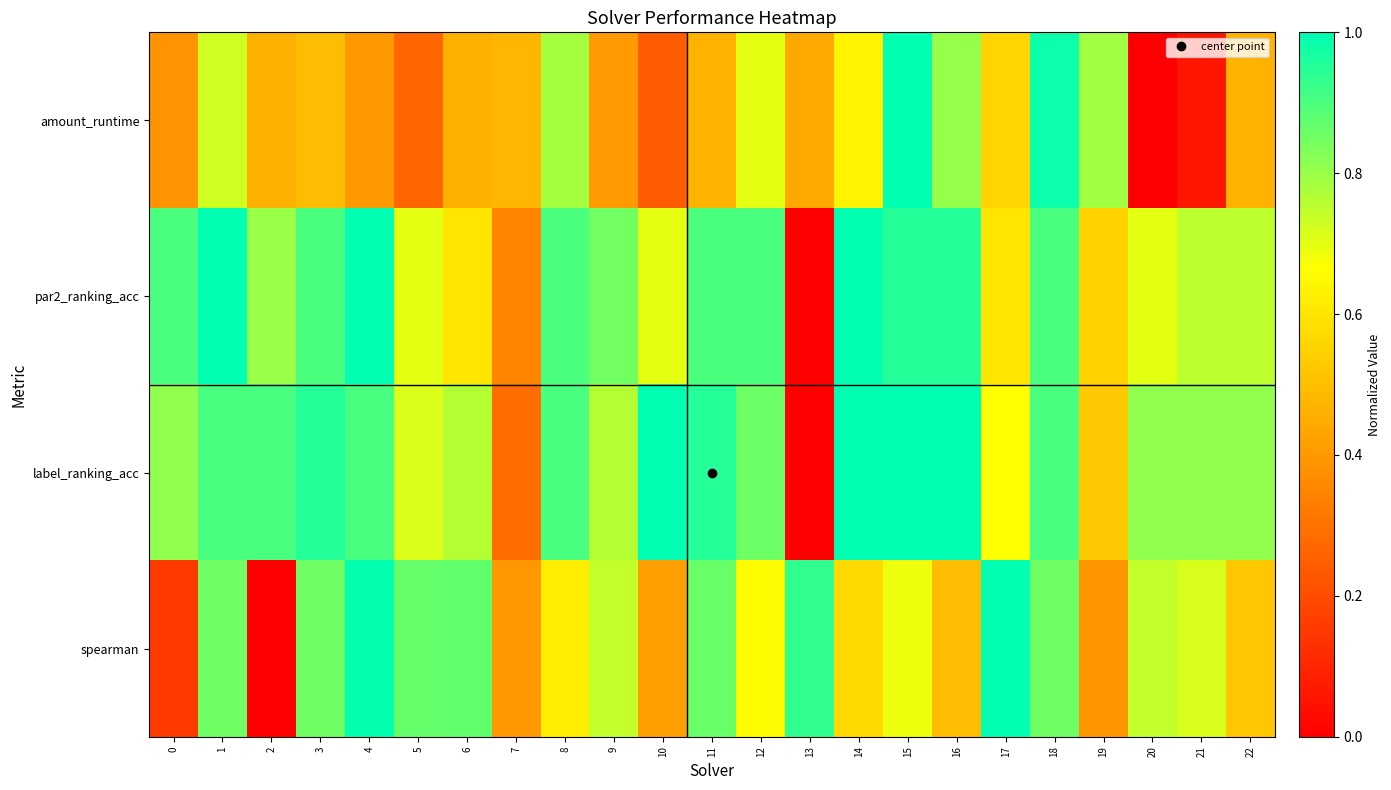

Which series has the largest range (max minus min)?

amount_runtime